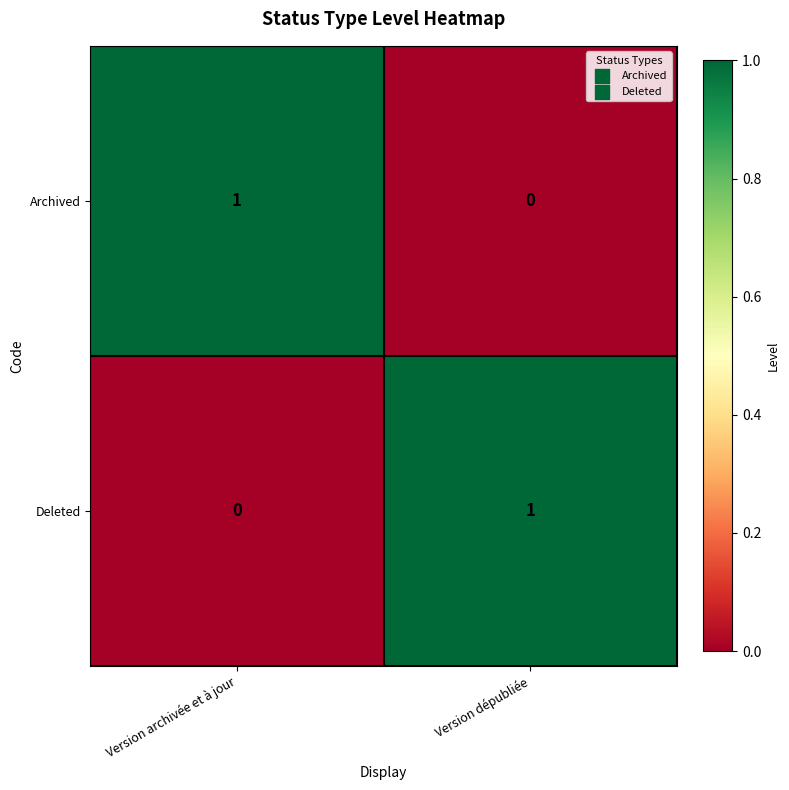

Is the value of Deleted at Version dépubliée greater than the value of Archived at Version dépubliée?

Yes